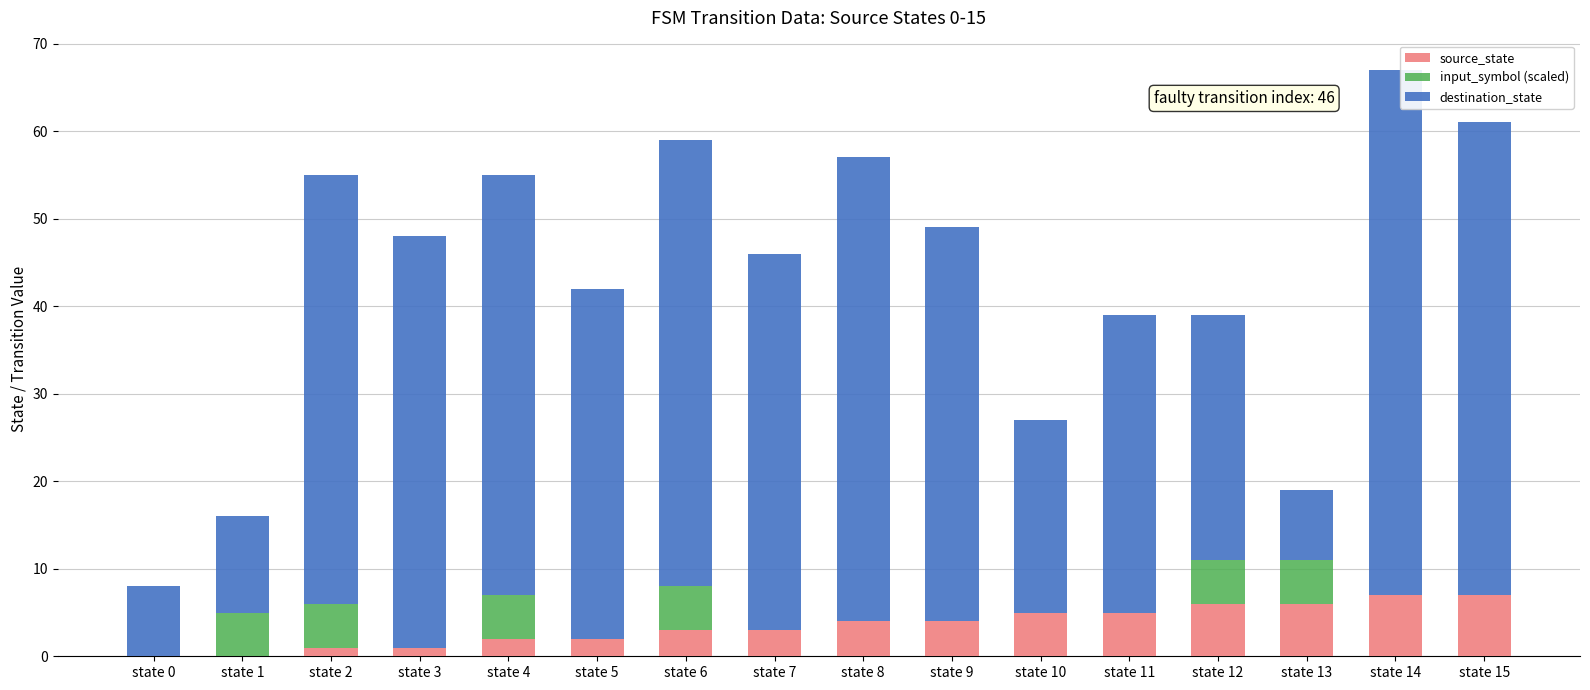

True or false: source_state has a value of 1 at state 2.

True